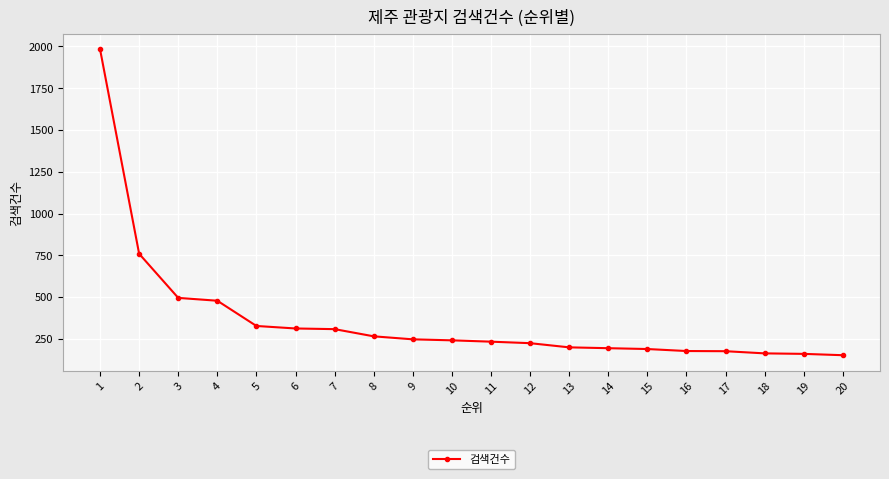

Is it true that the value at 14 is 114?

False